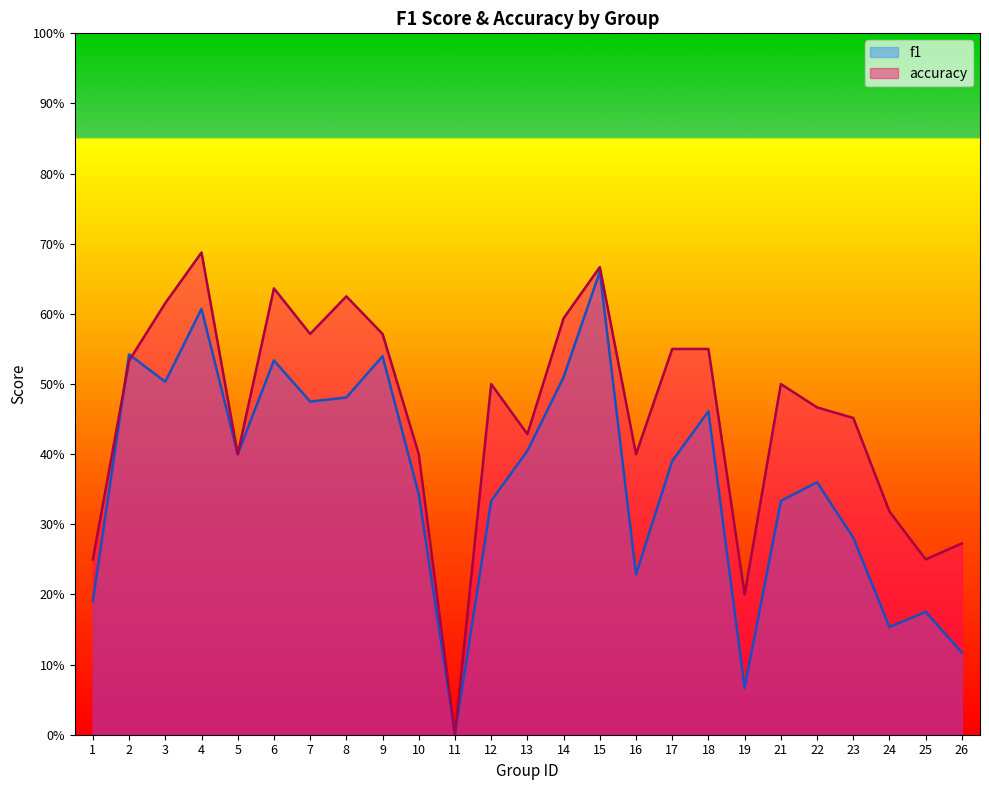

Reading left to right, what are all the values shown in this chart?

f1: 1=0.2	2=0.5	3=0.5	4=0.6	5=0.4	6=0.5	7=0.5	8=0.5	9=0.5	10=0.3	11=0.0	12=0.3	13=0.4	14=0.5	15=0.7	16=0.2	17=0.4	18=0.5	19=0.1	21=0.3	22=0.4	23=0.3	24=0.2	25=0.2	26=0.1
accuracy: 1=0.2	2=0.5	3=0.6	4=0.7	5=0.4	6=0.6	7=0.6	8=0.6	9=0.6	10=0.4	11=0.0	12=0.5	13=0.4	14=0.6	15=0.7	16=0.4	17=0.6	18=0.6	19=0.2	21=0.5	22=0.5	23=0.5	24=0.3	25=0.2	26=0.3